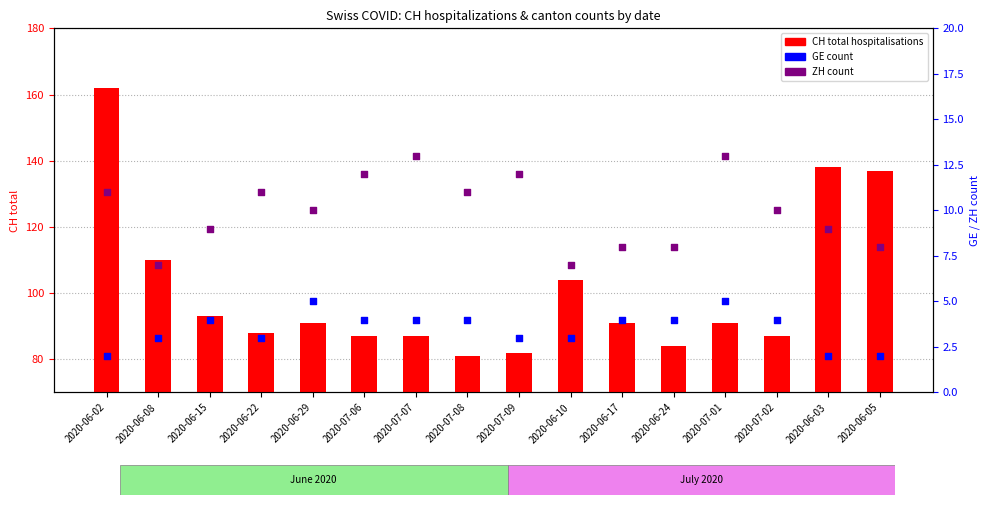

Is the value of ZH at 2020-06-22 greater than the value of CH (total) at 2020-06-22?

No